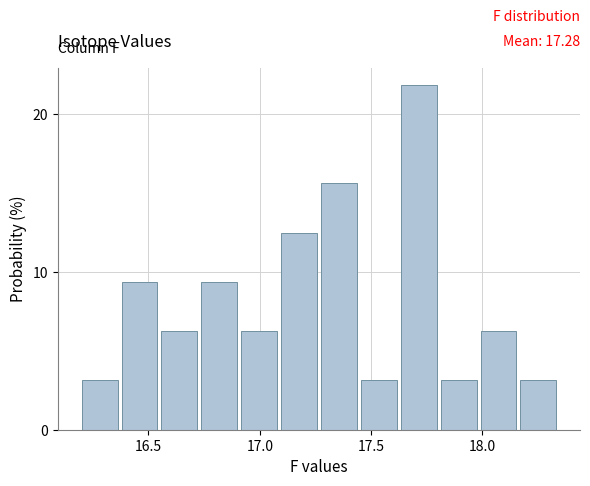

Around what value on the x-axis is the tallest bar? Give the approximate position of its centre, as read against the axis.

17.70